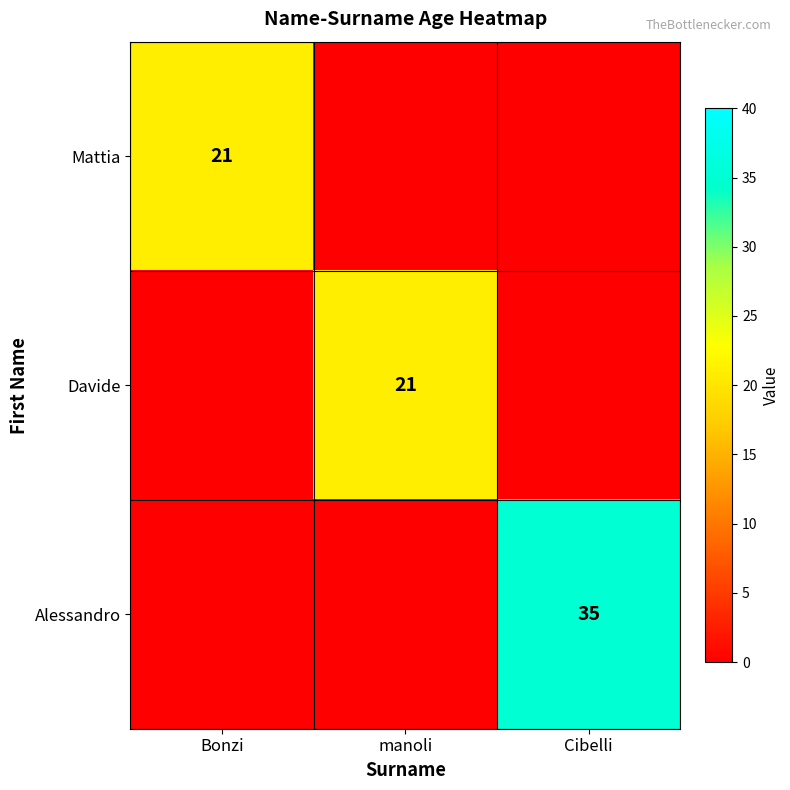

True or false: Mattia has a value of 36 at Bonzi.

False